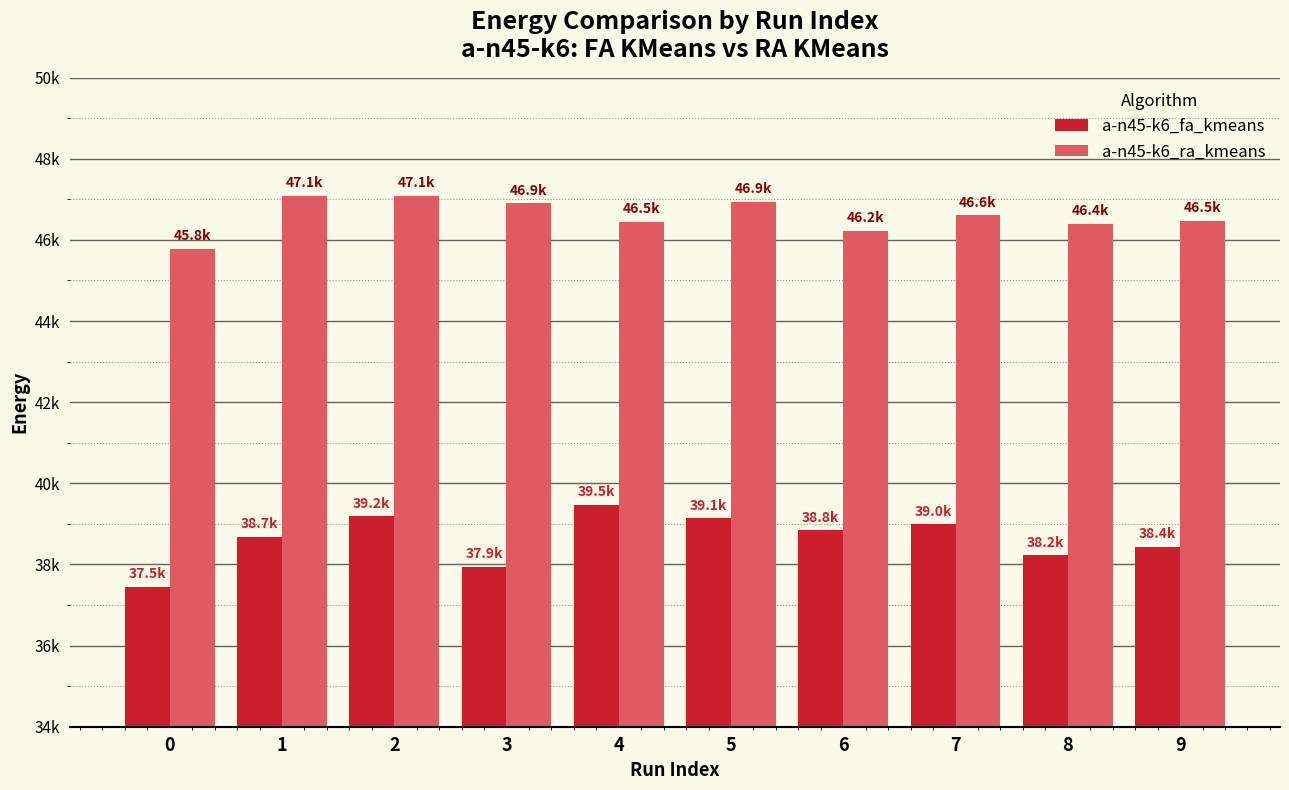

List the labels in order of a-n45-k6_ra_kmeans value, smallest first.

0, 6, 8, 4, 9, 7, 3, 5, 1, 2